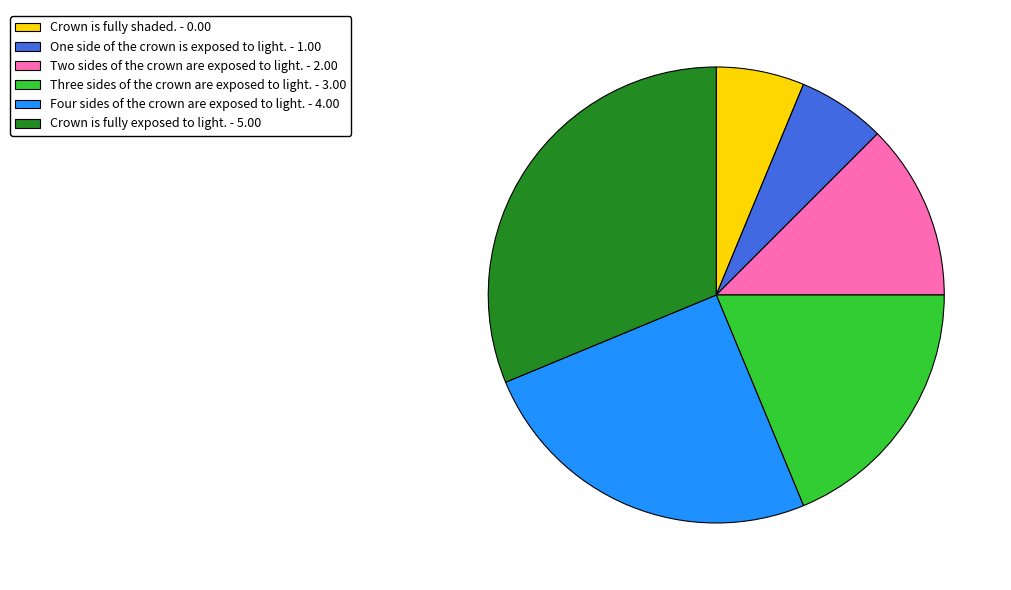

Is One side of the crown is exposed to light. - 1.00 the majority of the pie?

No